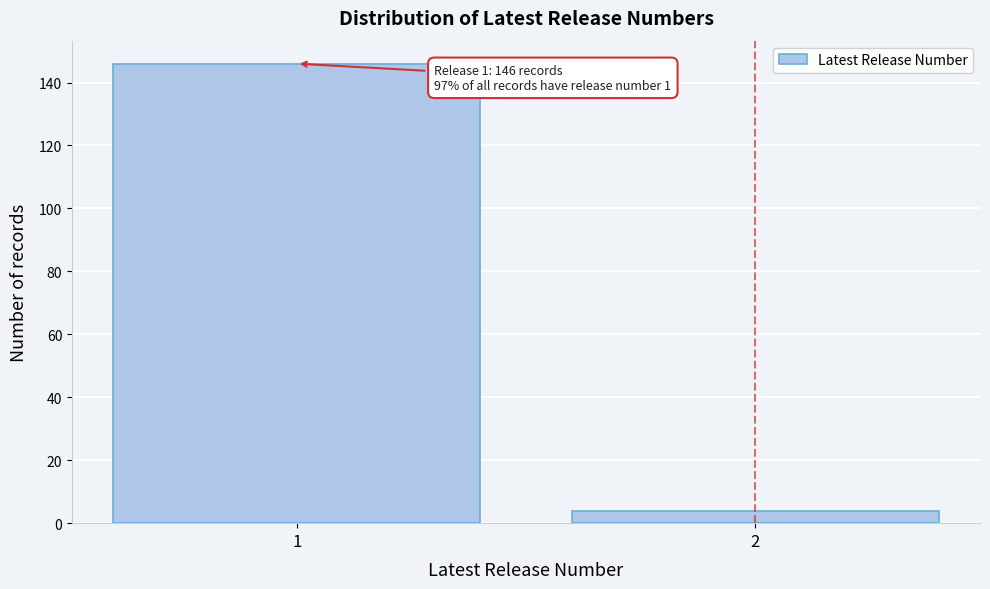

Reading right to left, list all the values displayed in this chart.

2=4	1=146